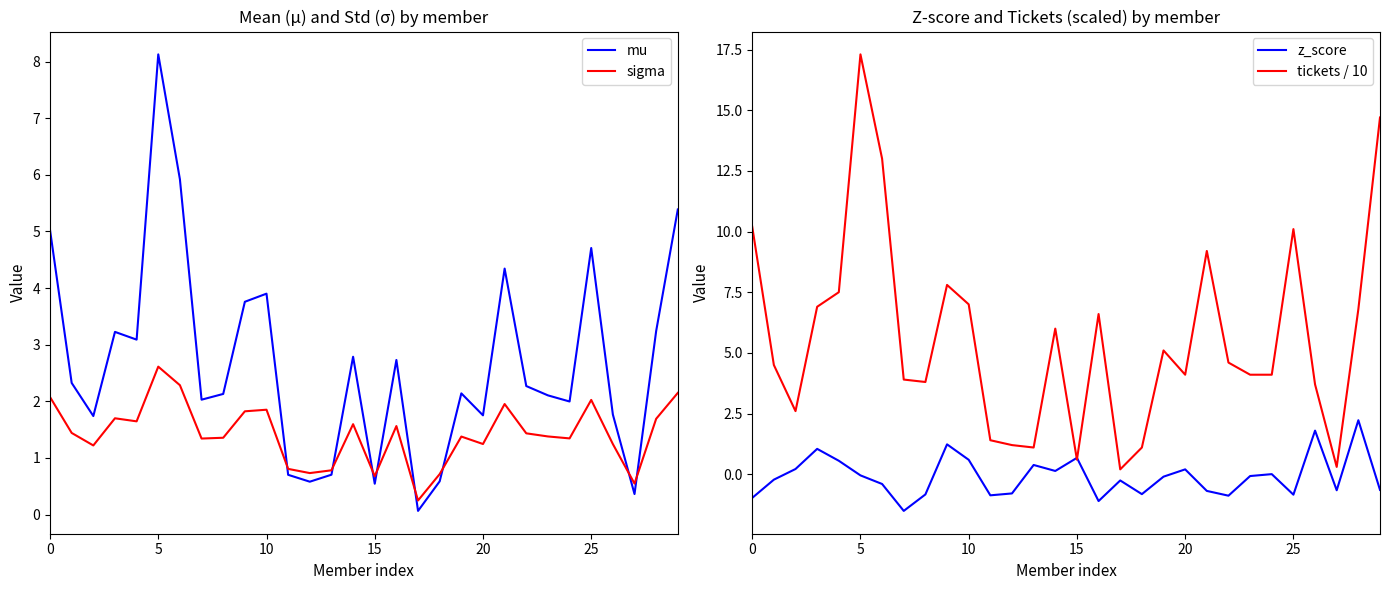

True or false: mu has a value of 1.8 at 26.

True